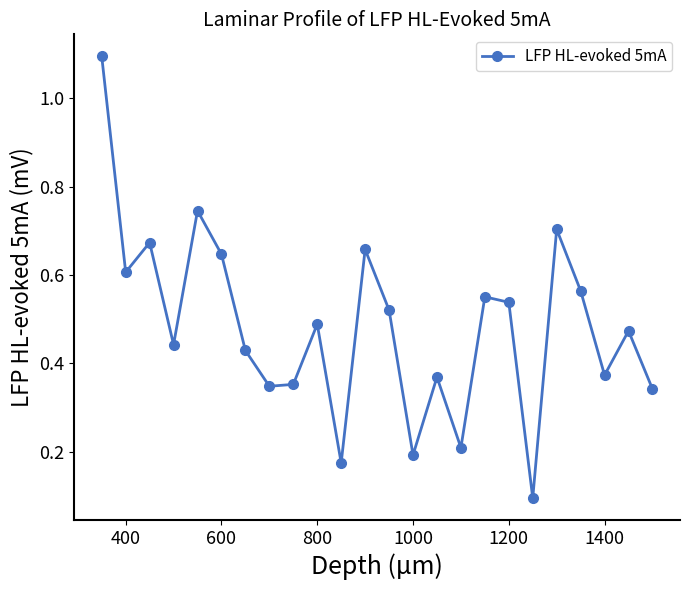

How many interior local peaks (higher than both neighbors) does the data have?

8